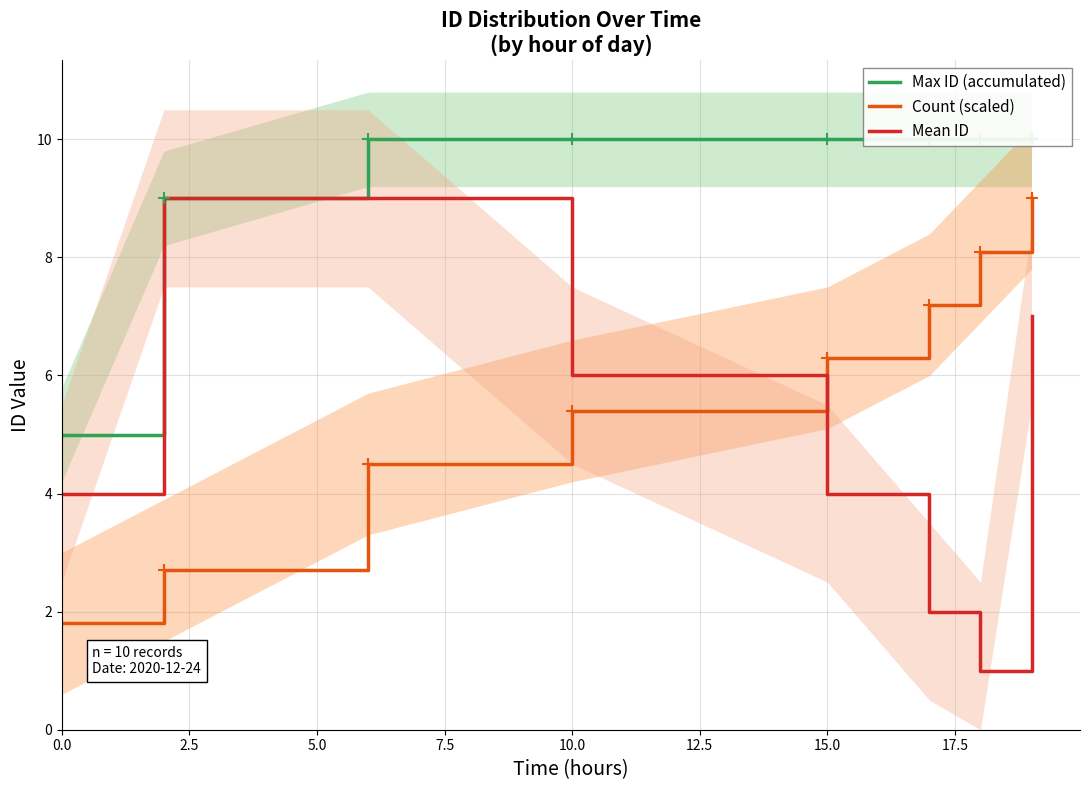

What is the sum of all Count (scaled) values?

45.0